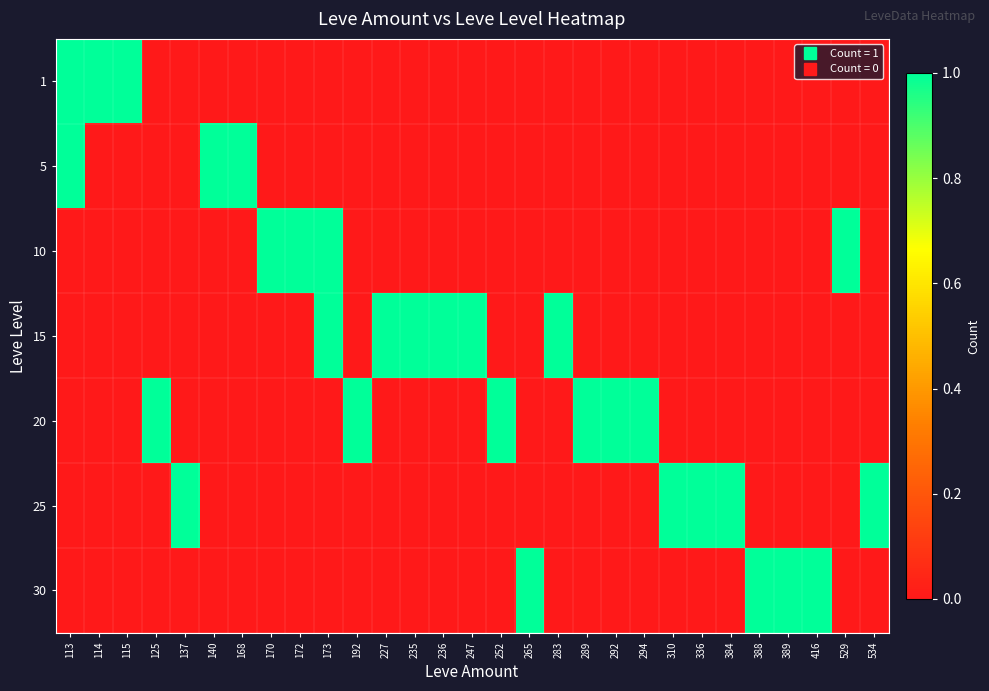

Reading left to right, transcribe all the data shown in this chart.

1: 113=1	114=1	115=1	125=0	137=0	140=0	168=0	170=0	172=0	173=0	192=0	227=0	235=0	236=0	247=0	252=0	265=0	283=0	289=0	292=0	294=0	310=0	336=0	384=0	388=0	389=0	416=0	529=0	534=0
5: 113=1	114=0	115=0	125=0	137=0	140=3	168=2	170=0	172=0	173=0	192=0	227=0	235=0	236=0	247=0	252=0	265=0	283=0	289=0	292=0	294=0	310=0	336=0	384=0	388=0	389=0	416=0	529=0	534=0
10: 113=0	114=0	115=0	125=0	137=0	140=0	168=0	170=1	172=2	173=1	192=0	227=0	235=0	236=0	247=0	252=0	265=0	283=0	289=0	292=0	294=0	310=0	336=0	384=0	388=0	389=0	416=0	529=1	534=0
15: 113=0	114=0	115=0	125=0	137=0	140=0	168=0	170=0	172=0	173=1	192=0	227=1	235=2	236=1	247=1	252=0	265=0	283=1	289=0	292=0	294=0	310=0	336=0	384=0	388=0	389=0	416=0	529=0	534=0
20: 113=0	114=0	115=0	125=1	137=0	140=0	168=0	170=0	172=0	173=0	192=1	227=0	235=0	236=0	247=0	252=1	265=0	283=0	289=1	292=1	294=1	310=0	336=0	384=0	388=0	389=0	416=0	529=0	534=0
25: 113=0	114=0	115=0	125=0	137=1	140=0	168=0	170=0	172=0	173=0	192=0	227=0	235=0	236=0	247=0	252=0	265=0	283=0	289=0	292=0	294=0	310=1	336=1	384=1	388=0	389=0	416=0	529=0	534=1
30: 113=0	114=0	115=0	125=0	137=0	140=0	168=0	170=0	172=0	173=0	192=0	227=0	235=0	236=0	247=0	252=0	265=1	283=0	289=0	292=0	294=0	310=0	336=0	384=0	388=1	389=1	416=1	529=0	534=0